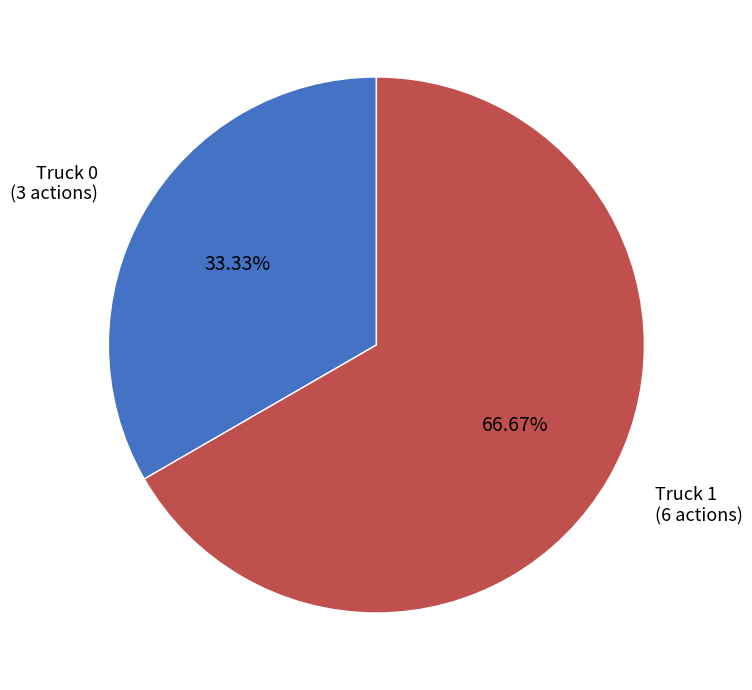

How many segments does this pie chart have?

2